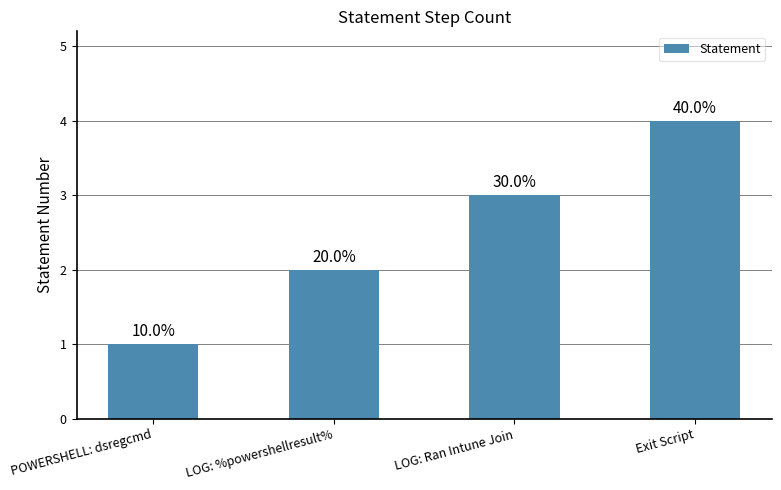

Rank the categories by value from lowest to highest.

POWERSHELL: dsregcmd, LOG: %powershellresult%, LOG: Ran Intune Join, Exit Script